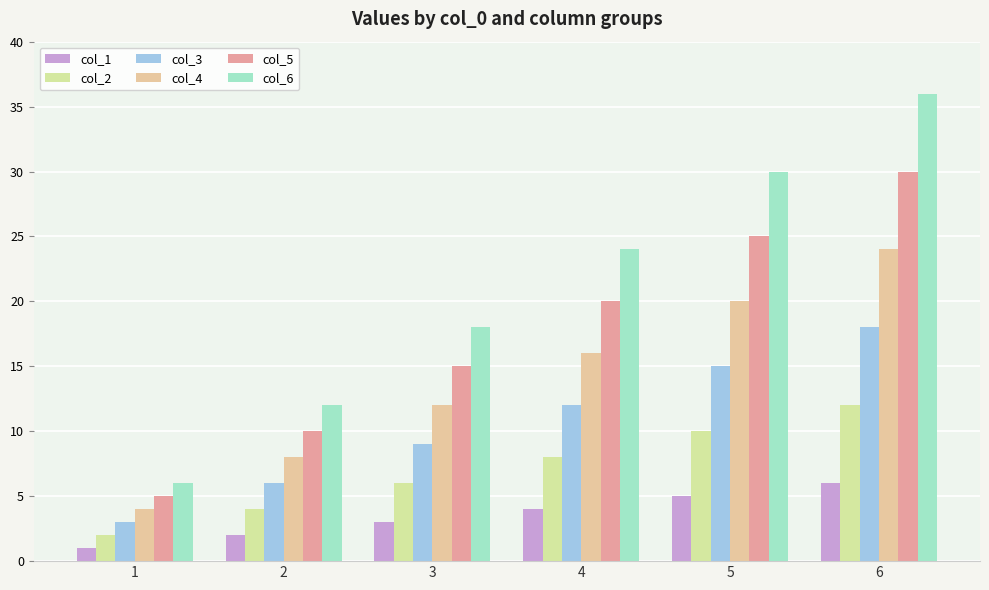

At which label does col_1 reach its minimum?

1